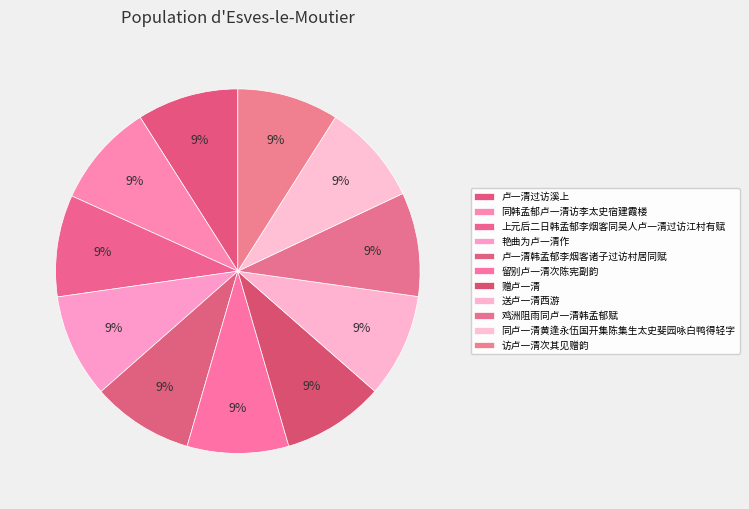

Is 鸡洲阻雨同卢一清韩孟郁赋 the majority of the pie?

No